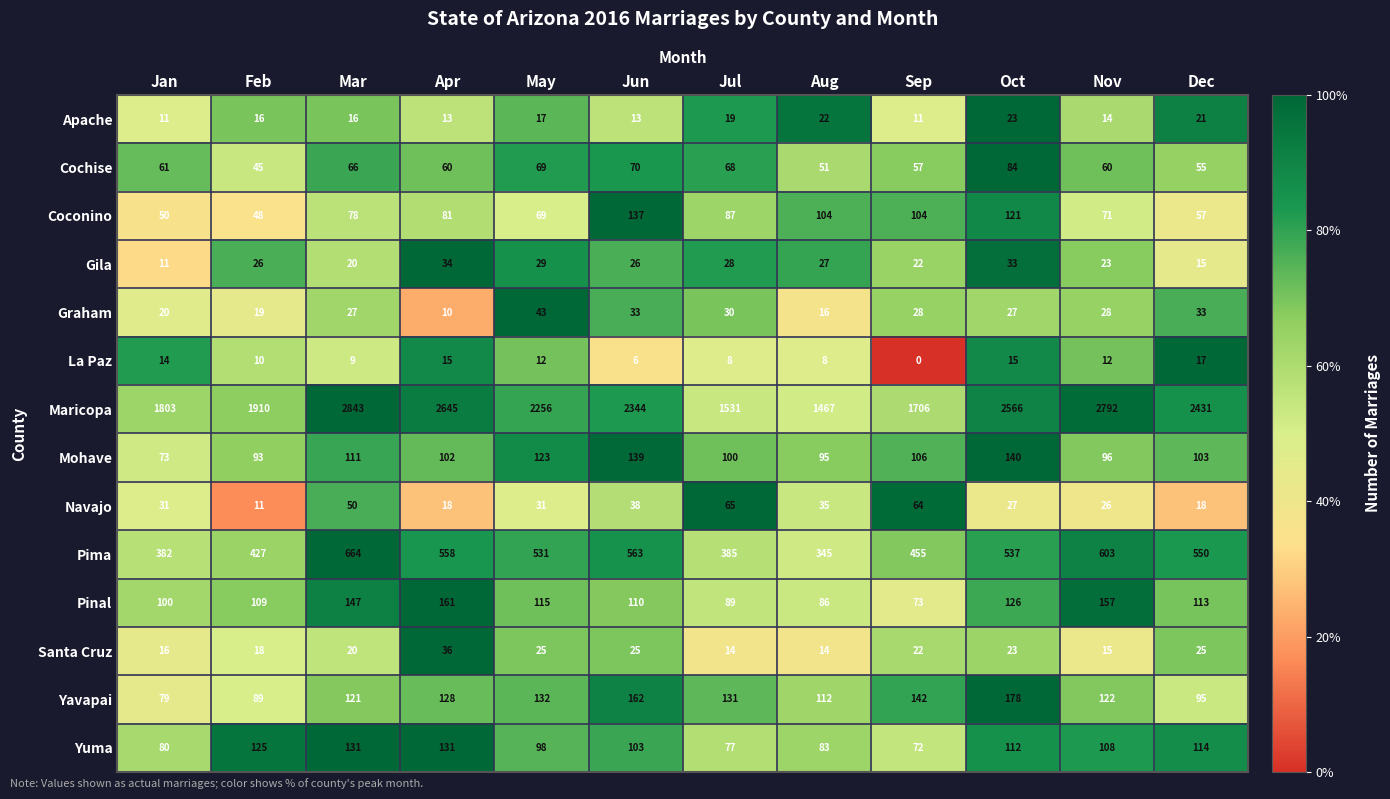

The value of Graham at Feb is 4. True or false?

False